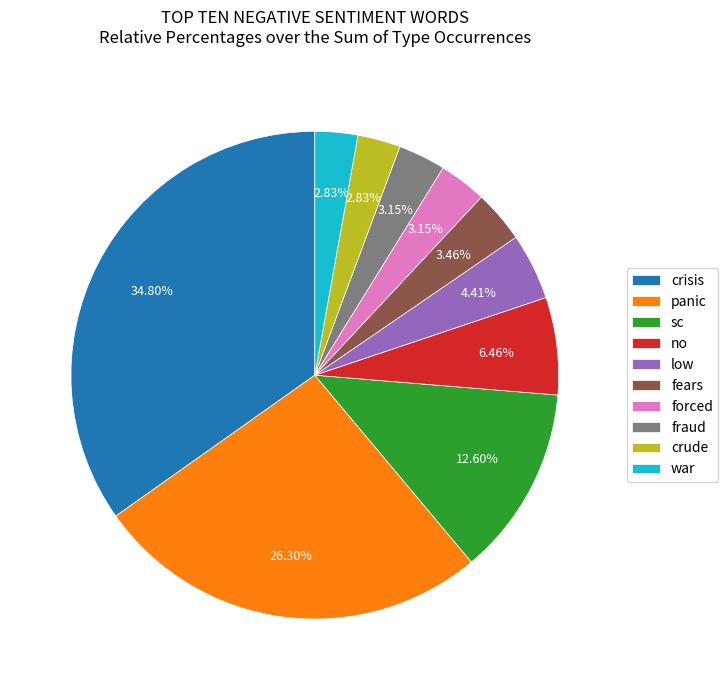

Do forced and sc together represent more than half of the pie?

No